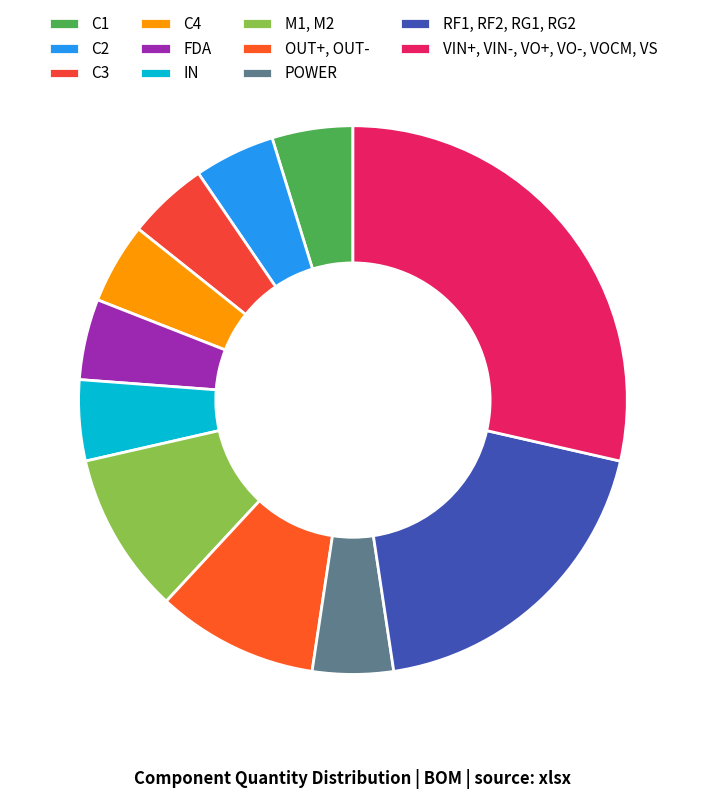

Is it true that OUT+, OUT- is 3% of the pie?

False